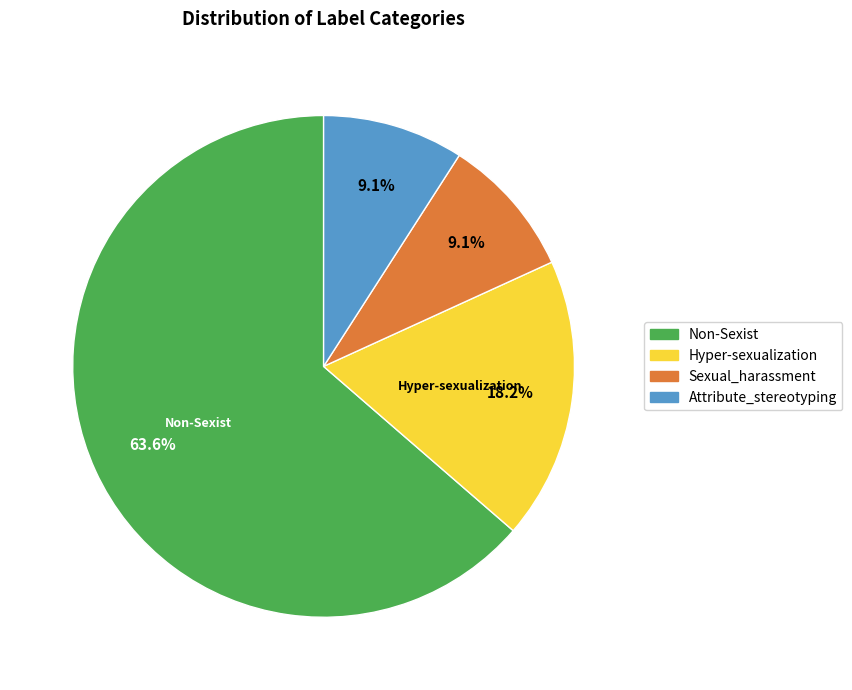

How much of the chart is everything except Hyper-sexualization?

81.8%